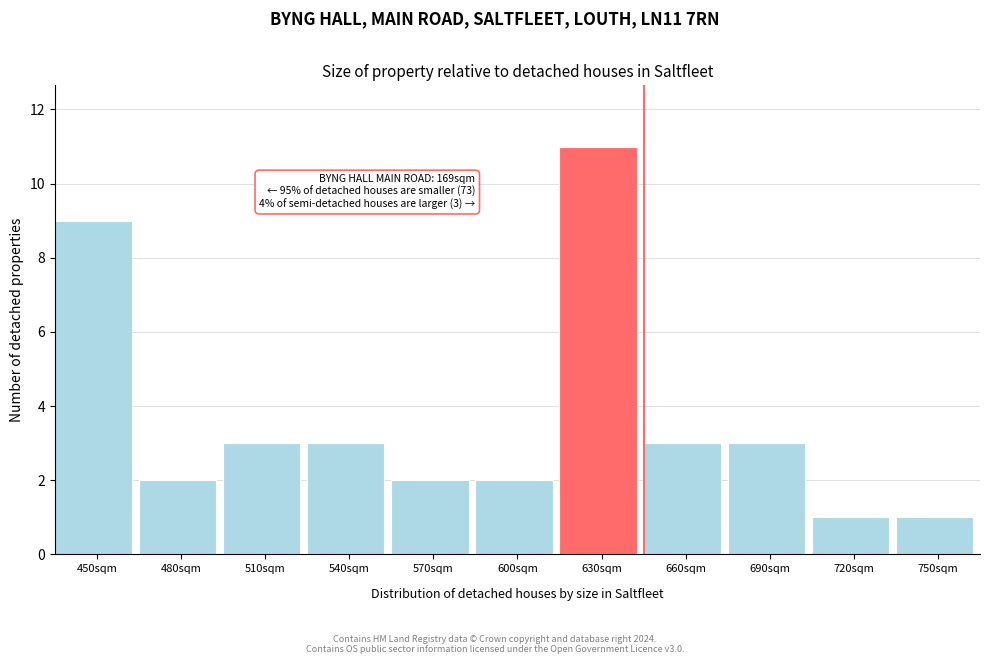

Reading left to right, extract all data points from this chart.

9	2	3	3	2	2	11	3	3	1	1